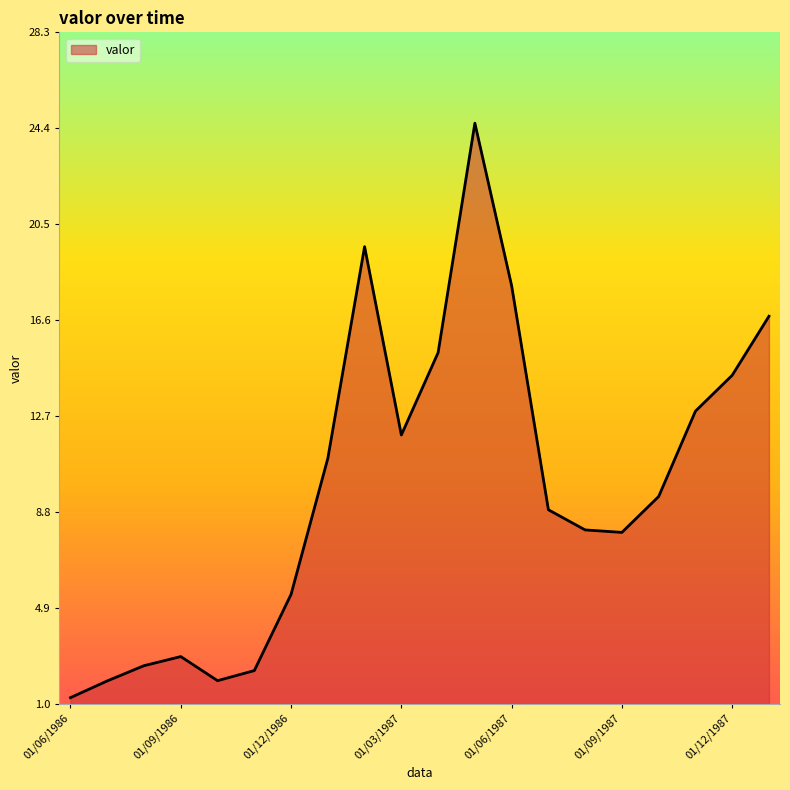

What is the greatest value displayed?

24.6